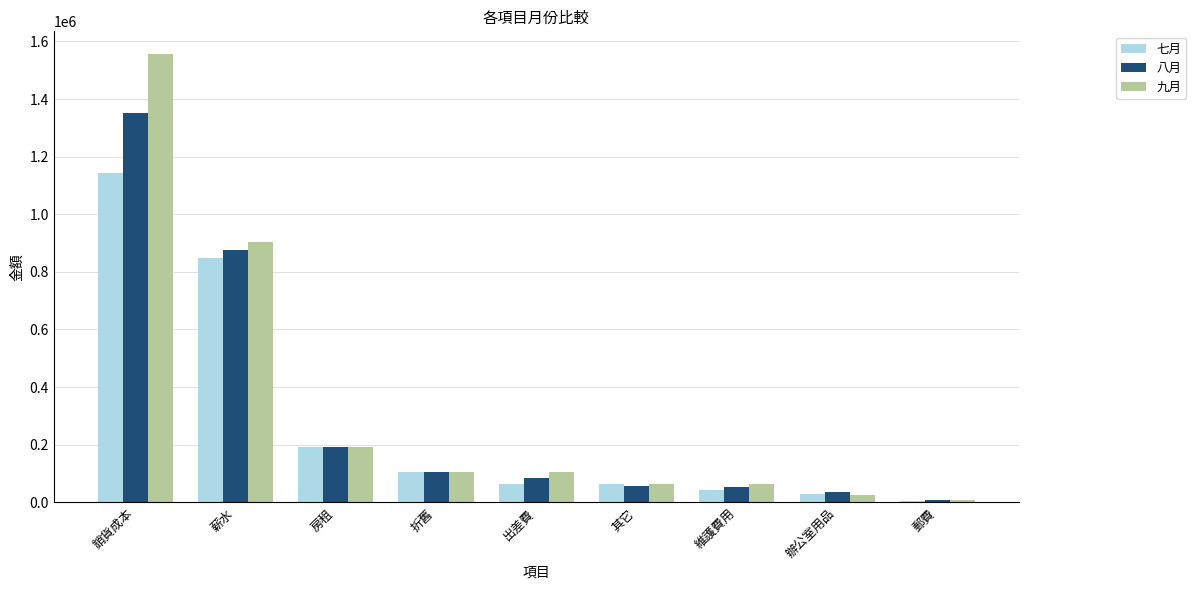

What is the difference between the 七月 values at 辦公室用品 and 薪水?

819194